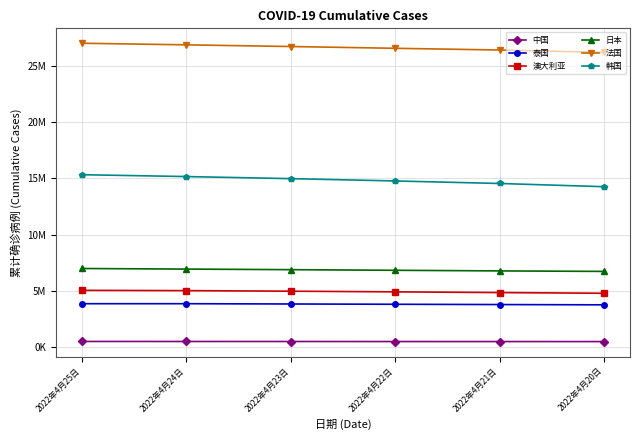

What is the spread (max minus min) of values at 2022年4月24日?

26390053